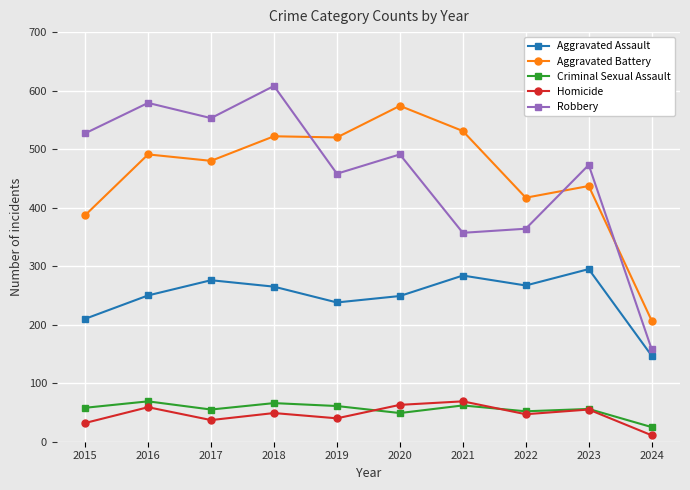

What is the value of the Criminal Sexual Assault point at the 3rd from the left?

55